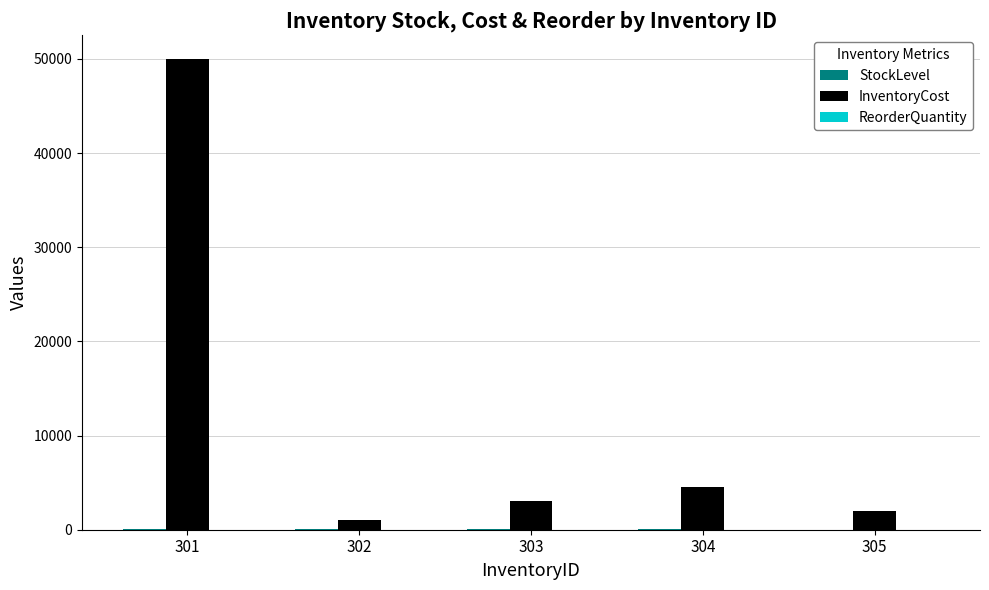

Between 301 and 303, which series saw the biggest shift?

InventoryCost